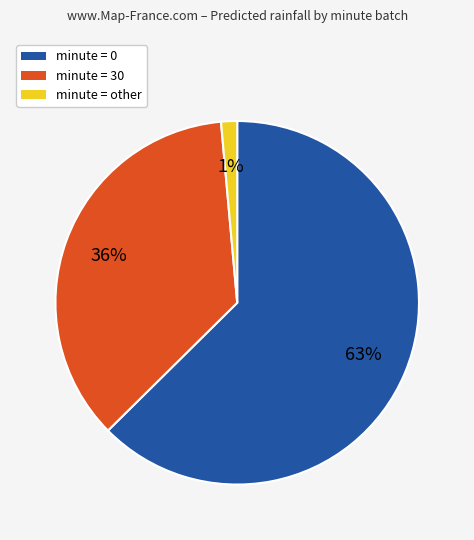

To the nearest percent, what is the difference between the minute = 30 and minute = other slice percentages?

35%